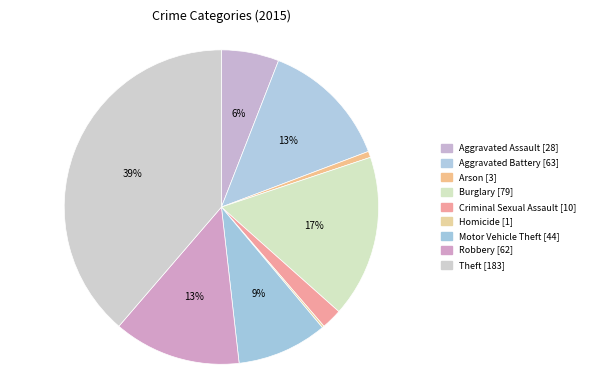

Which slice is the largest?

Theft